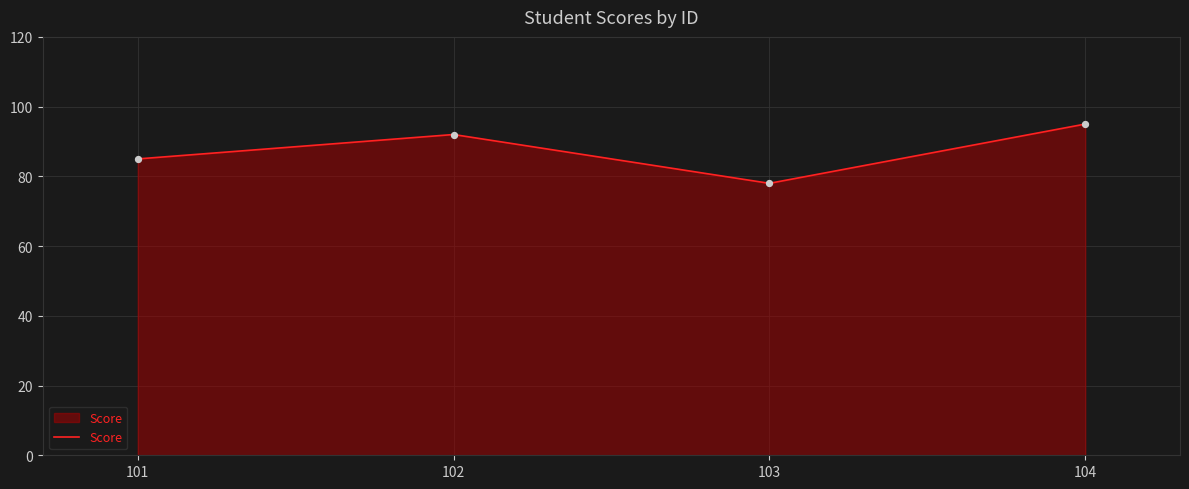

What is the ratio of the value at 101 to the value at 103?

1.1